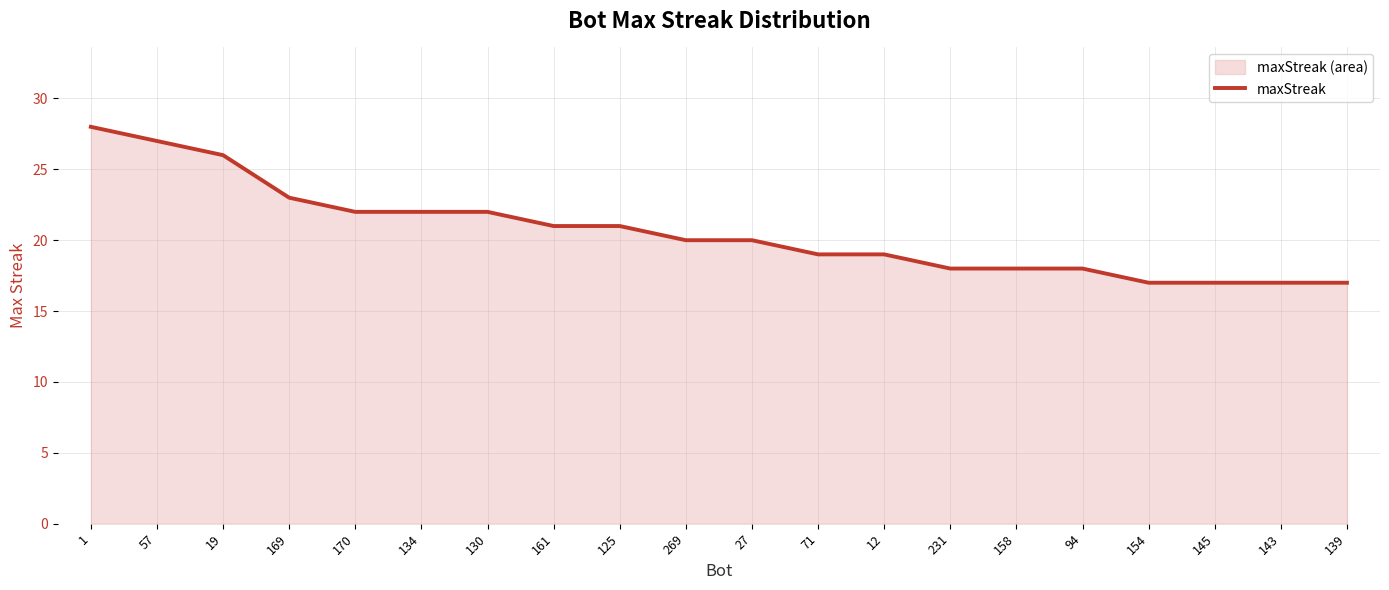

What is the change in value from 231 to 139?

-1